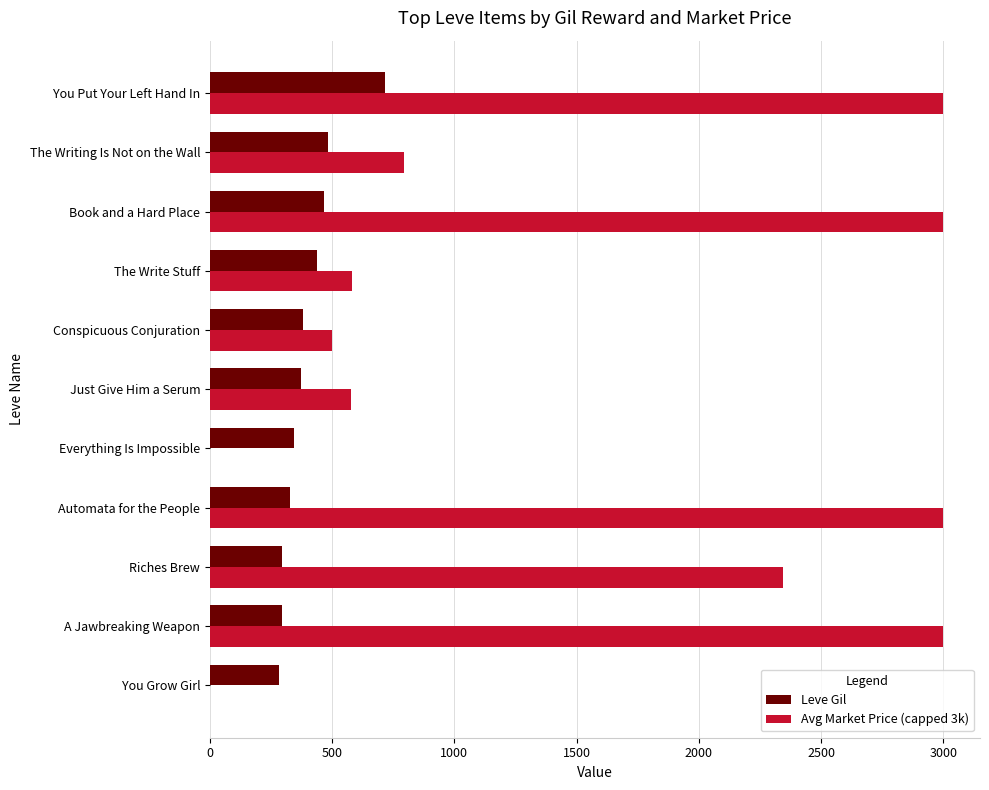

The Leve Gil series shows 93.6 at You Grow Girl. True or false?

False